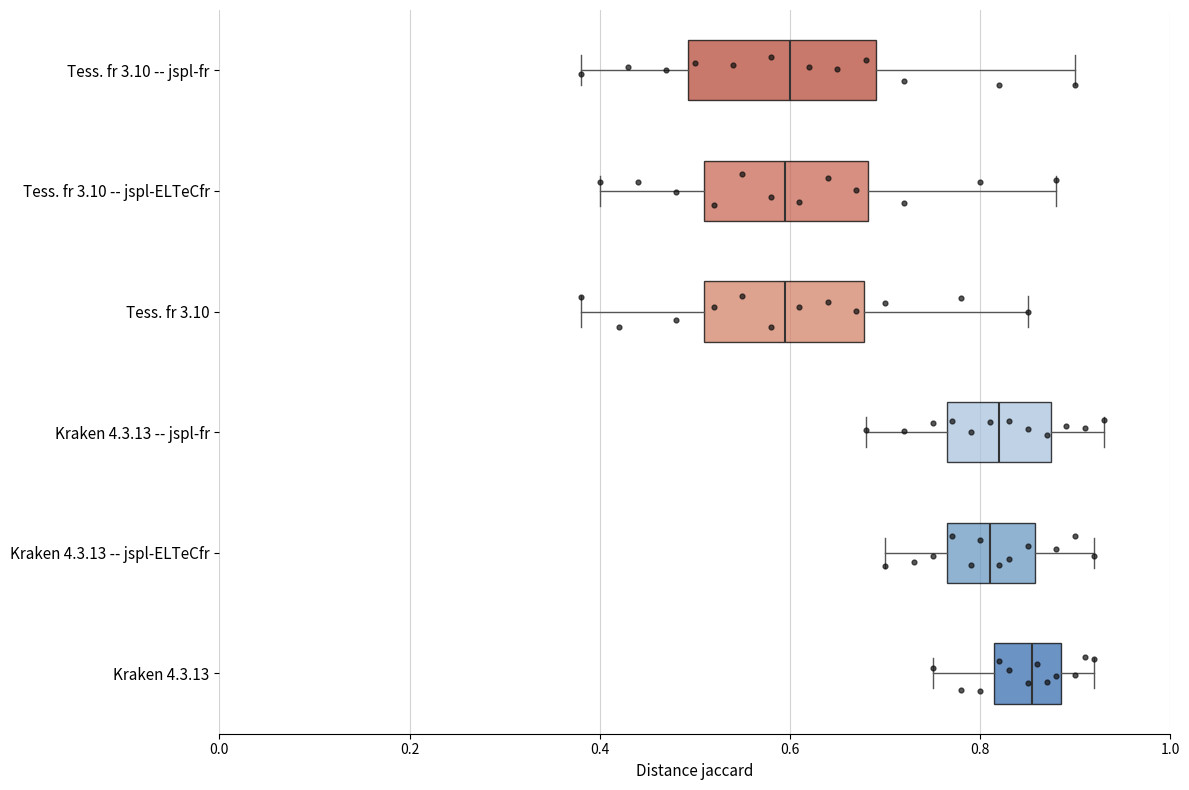

Comparing the boxes themselves (not the whiskers), which one is the widest?

Tess. fr 3.10 -- jspl-fr